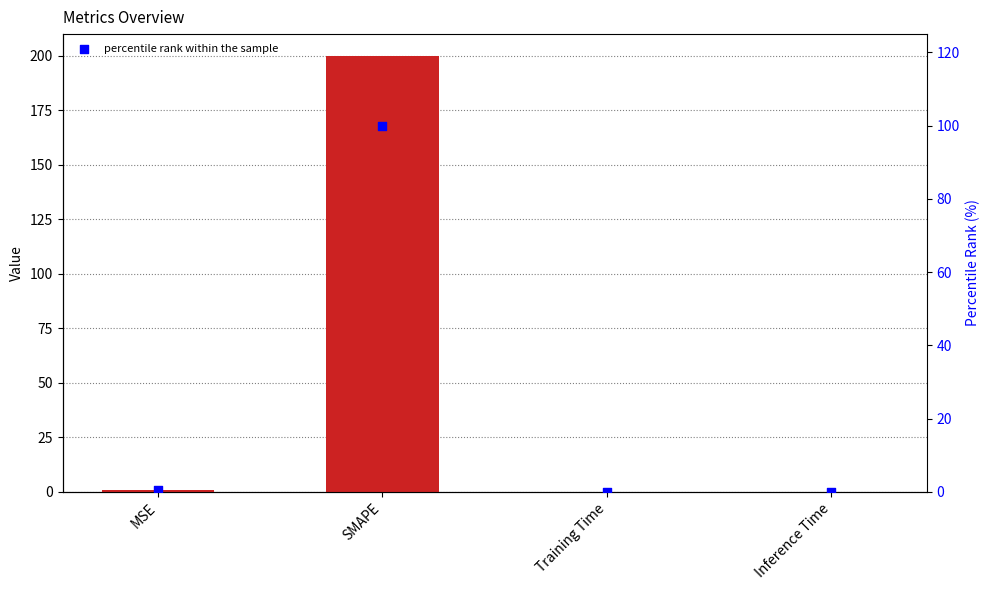

At which category is the sum across all series the highest?

SMAPE